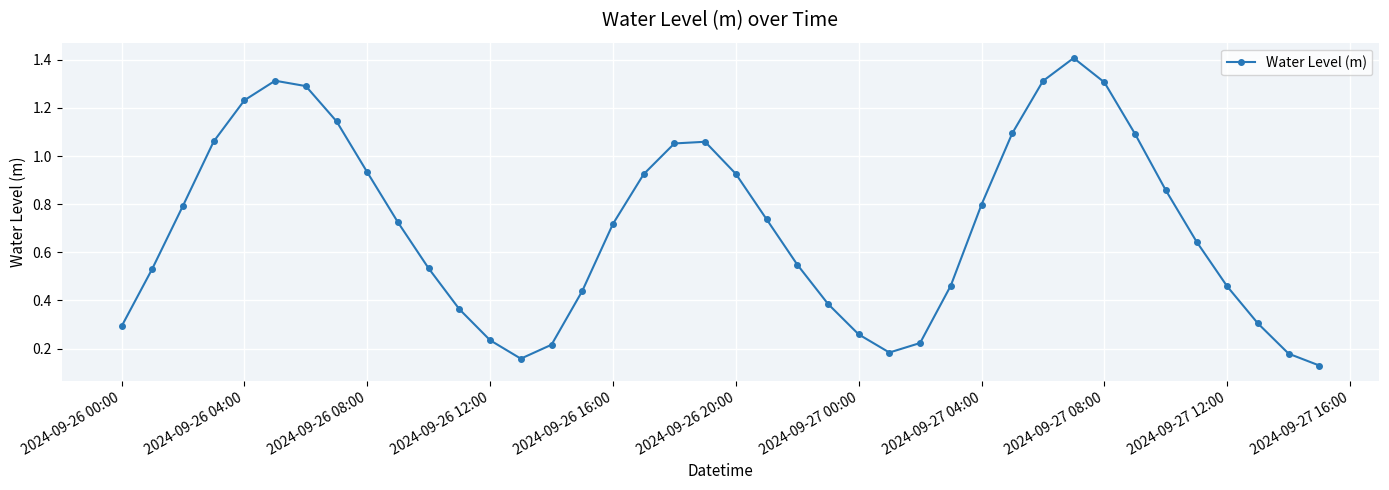

What is the greatest value displayed?

1.4